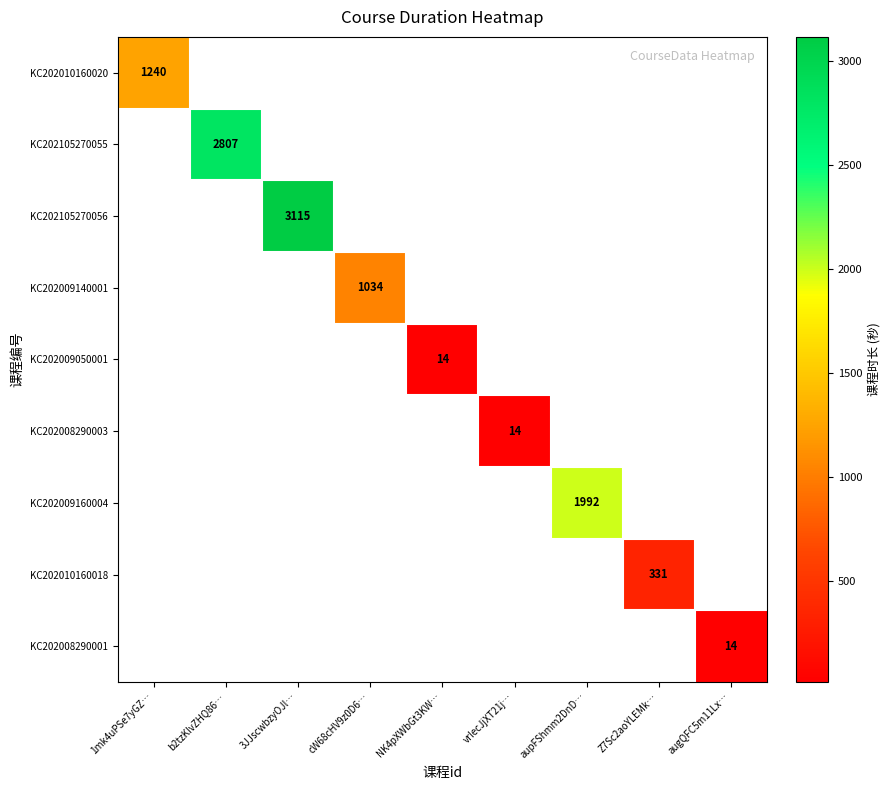

What is the greatest value displayed?

3115.0